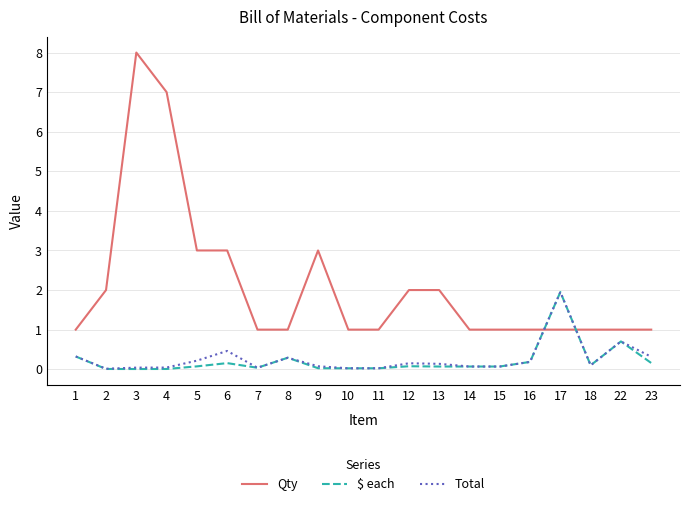

Which series has the largest total across all categories?

Qty